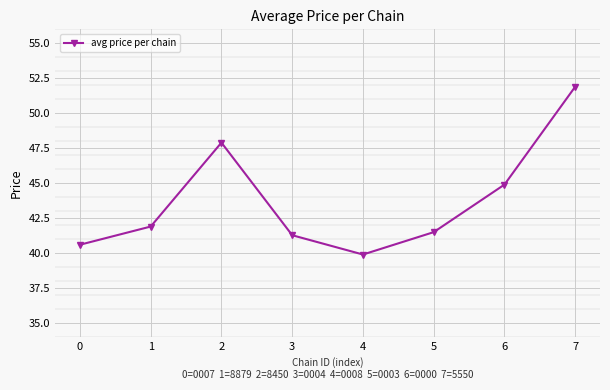

Read the value at 3.

41.3